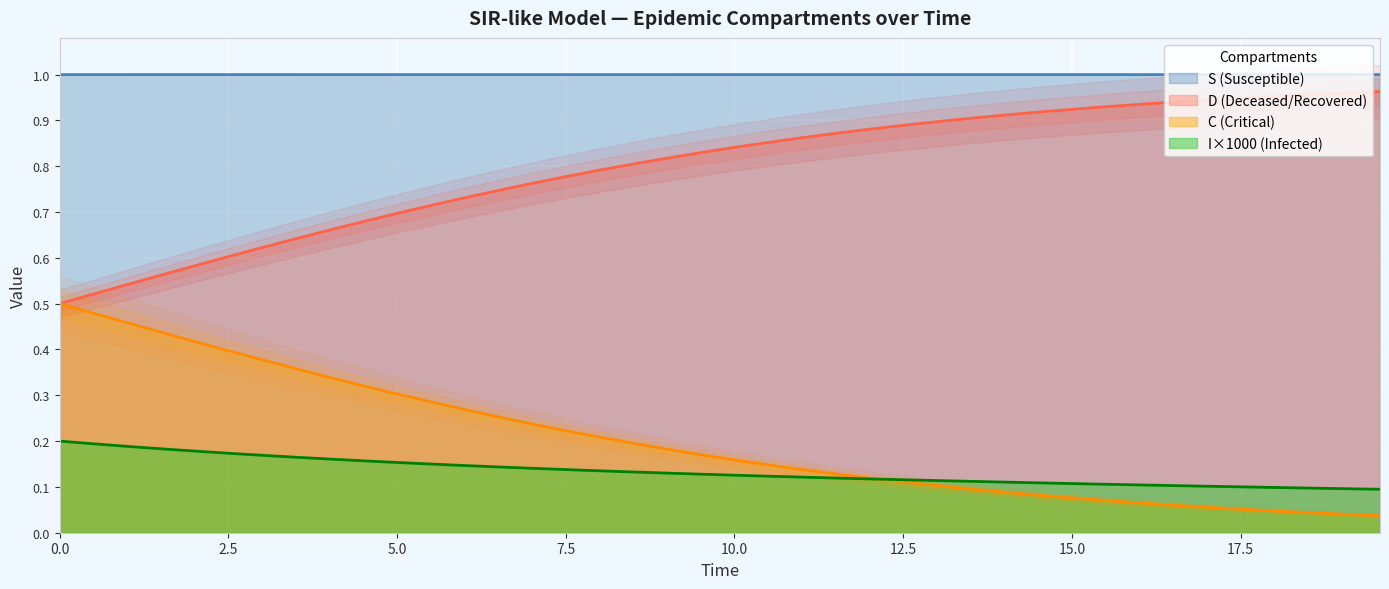

True or false: S (Susceptible) and C (Critical) cross at least once.

False